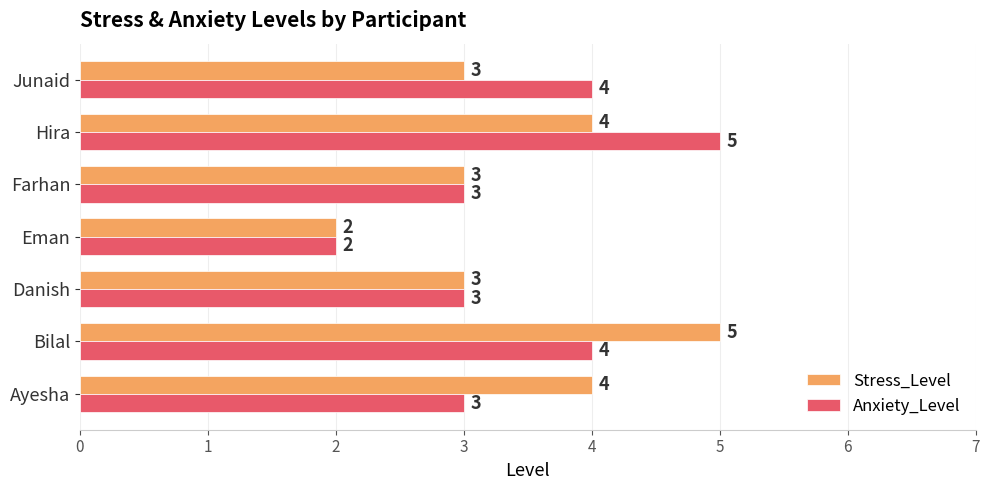

What are all the series names shown in the legend?

Stress_Level, Anxiety_Level